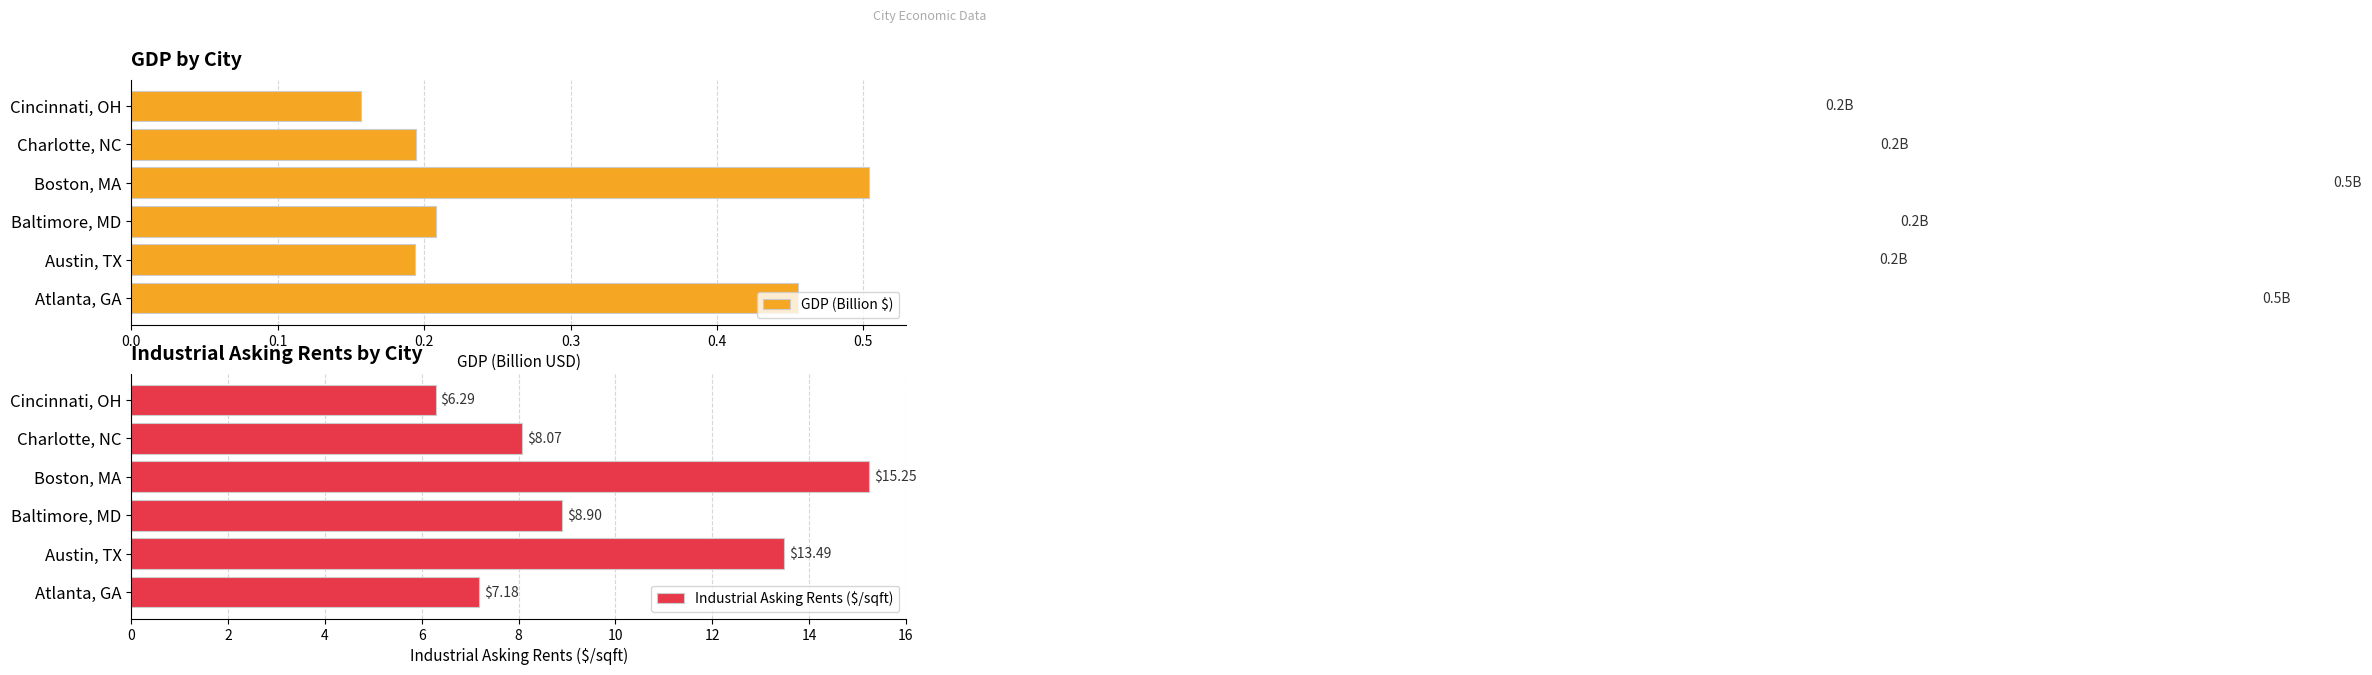

At which label is GDP (Billion $) closest to 0?

Cincinnati, OH